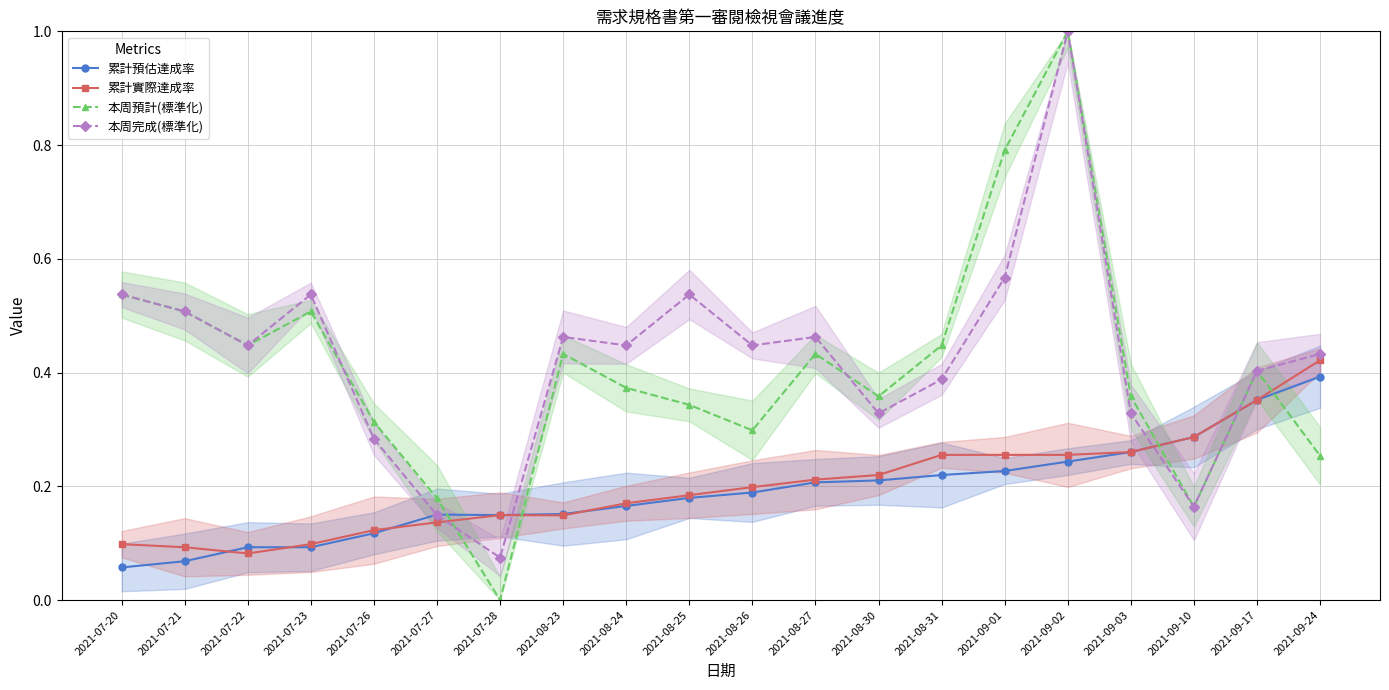

What is the lowest value of the 累計實際達成率 series?

0.1